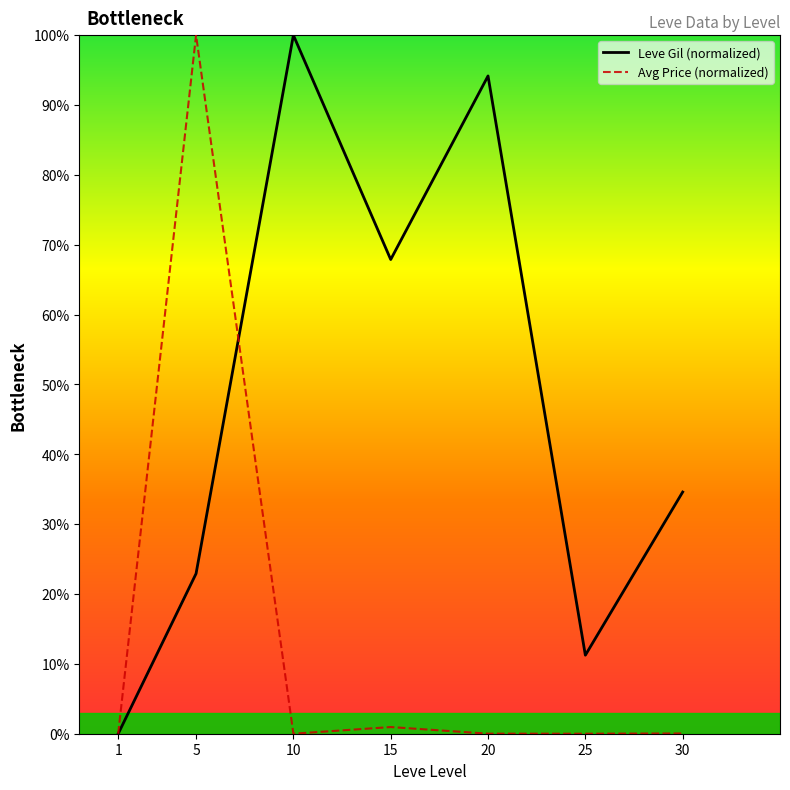

List the series in order of their overall mean, highest first.

Leve Gil (normalized), Avg Price (normalized)